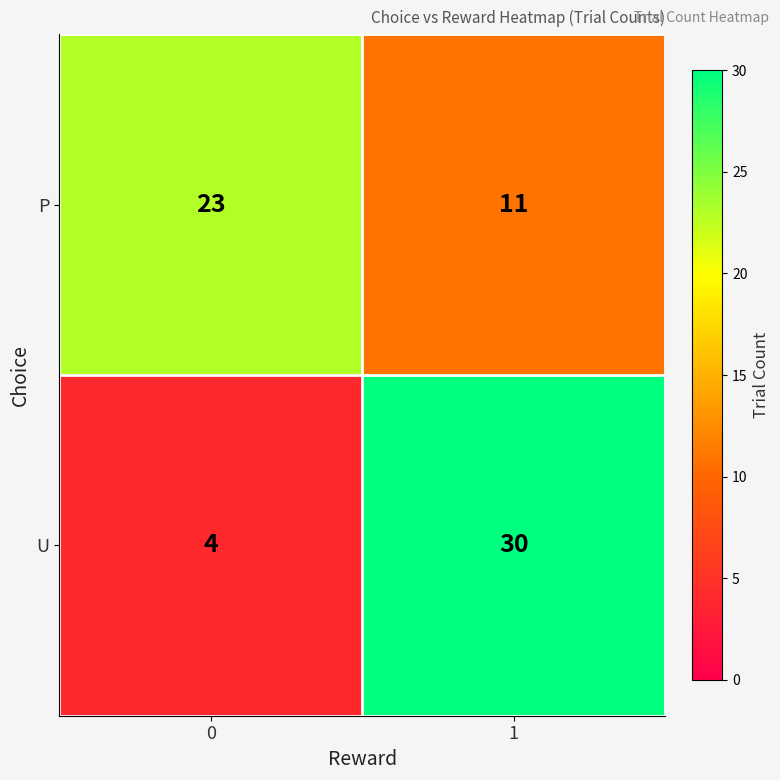

Which series has the widest spread of values?

U